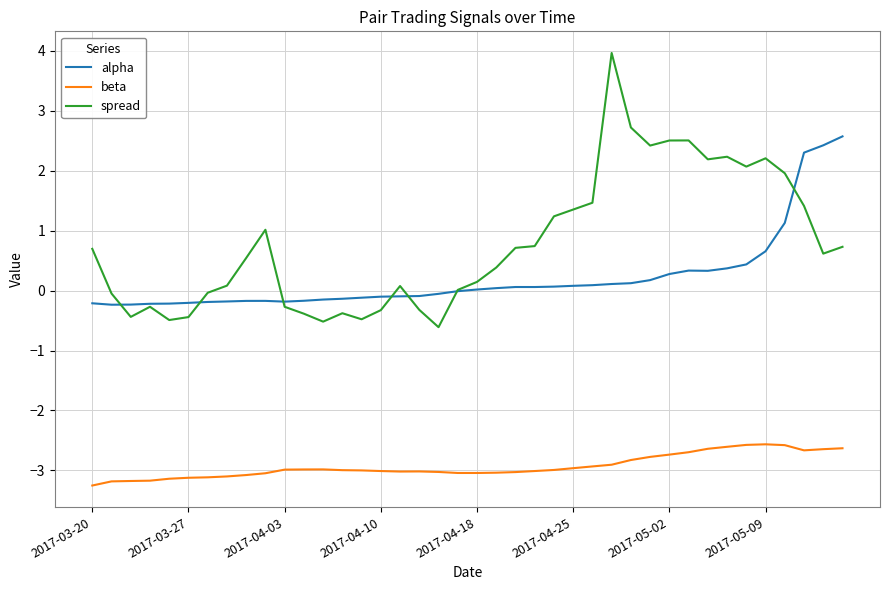

Which series has the largest total across all categories?

spread